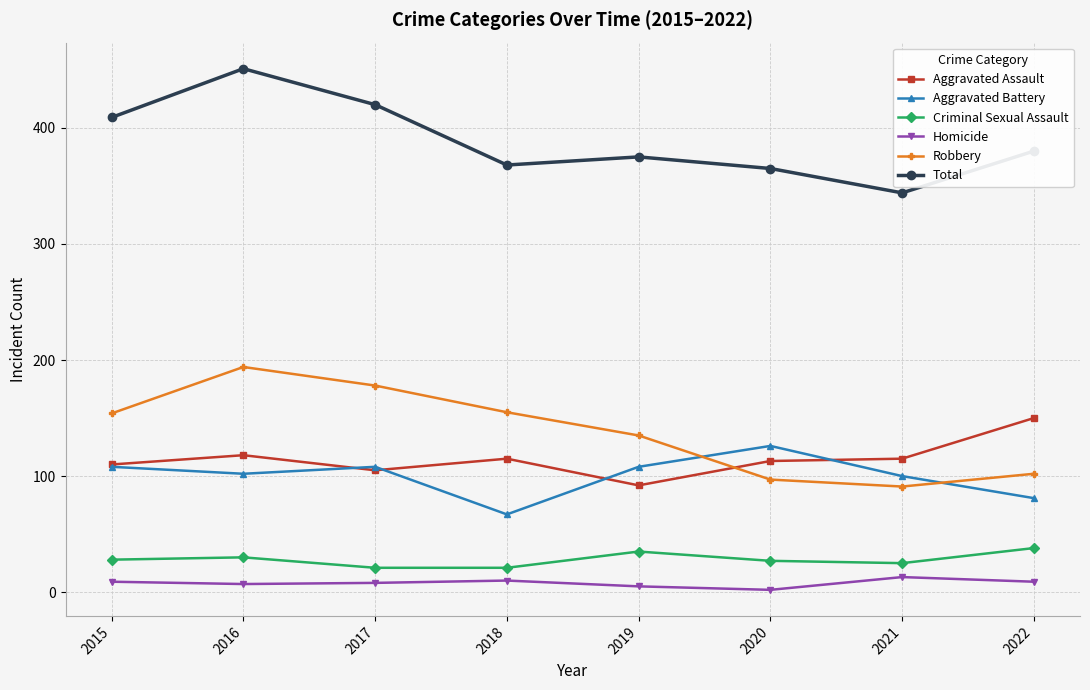

At which label is Total closest to 397?

2015